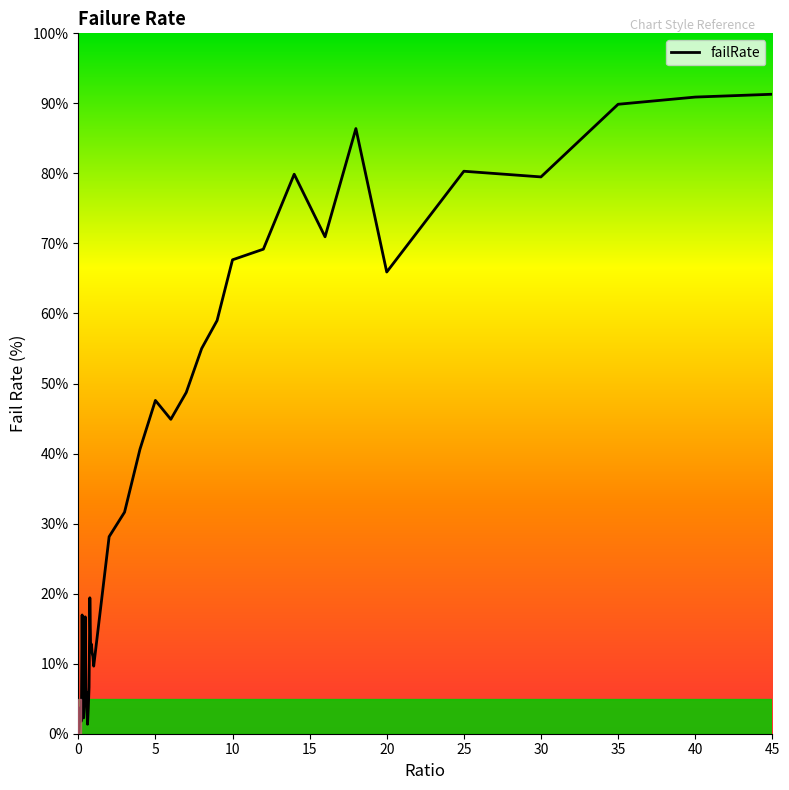

What is the maximum value shown in the chart?

91.3